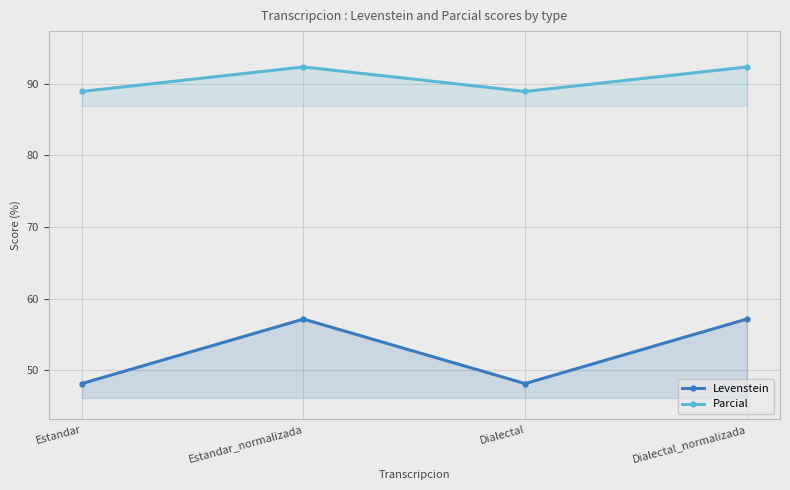

True or false: Levenstein and Parcial intersect in this chart.

False